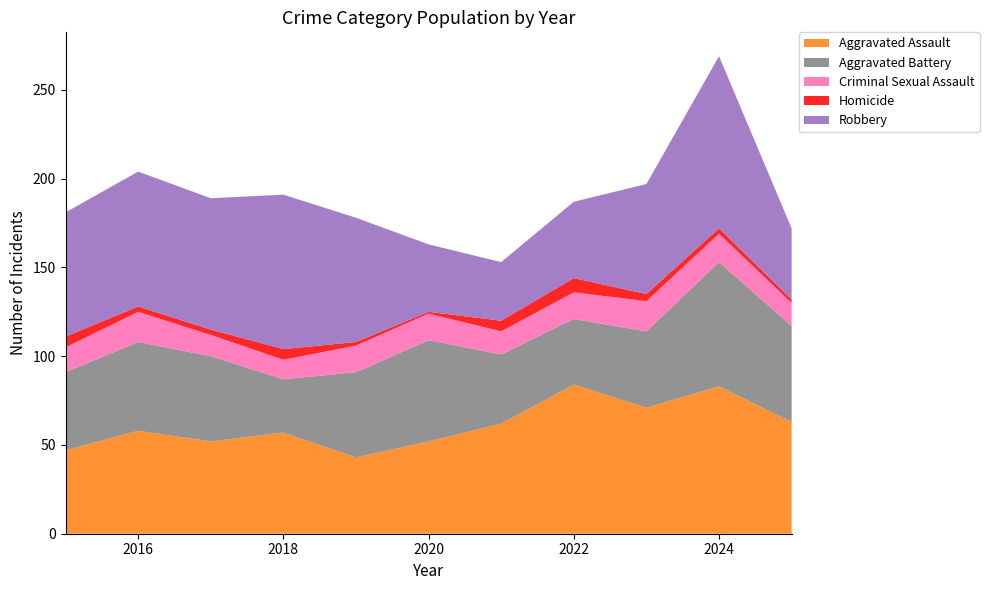

Reading left to right, extract all data points from this chart.

Aggravated Assault: 2015=47	2016=58	2017=52	2018=57	2019=43	2020=52	2021=62	2022=84	2023=71	2024=83	2025=63
Aggravated Battery: 2015=44	2016=50	2017=48	2018=30	2019=48	2020=57	2021=39	2022=37	2023=43	2024=70	2025=54
Criminal Sexual Assault: 2015=14	2016=17	2017=12	2018=11	2019=15	2020=15	2021=13	2022=15	2023=17	2024=16	2025=13
Homicide: 2015=6	2016=3	2017=3	2018=6	2019=2	2020=1	2021=6	2022=8	2023=4	2024=3	2025=2
Robbery: 2015=70	2016=76	2017=74	2018=87	2019=70	2020=38	2021=33	2022=43	2023=62	2024=97	2025=40